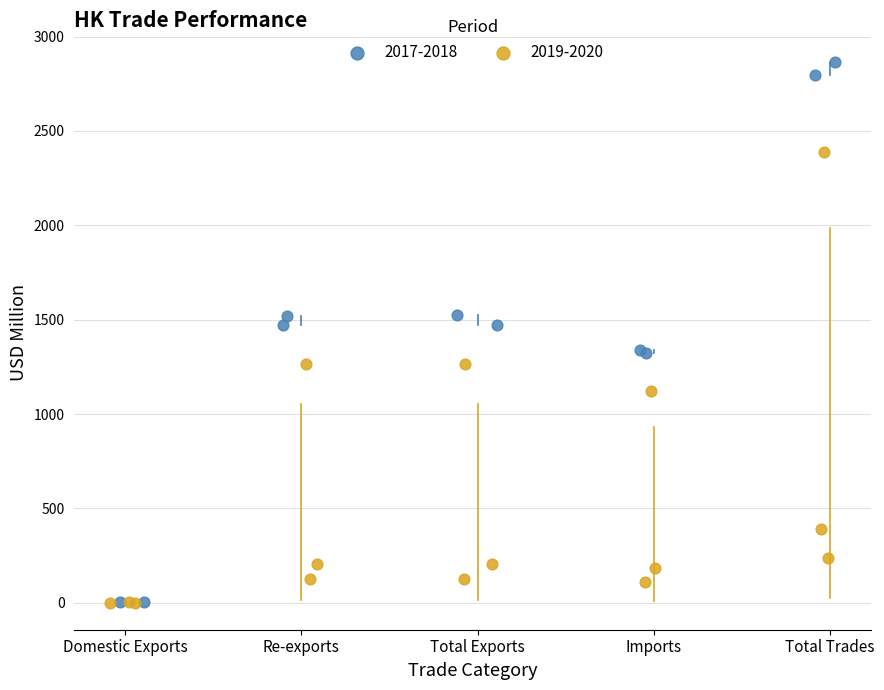

Which series reaches the maximum Y coordinate?

2017-2018